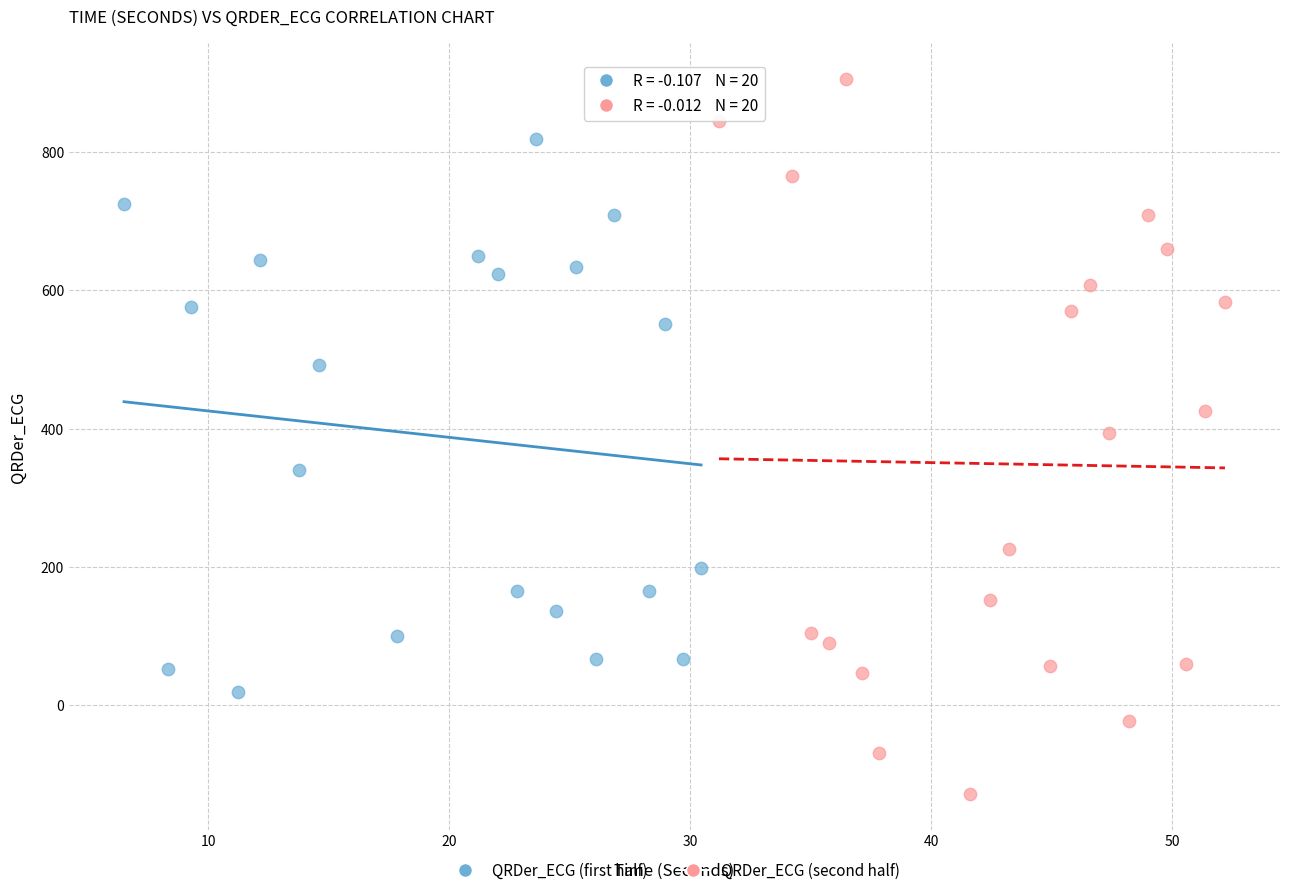

Which series has the largest Y range (max minus min)?

QRDer_ECG (second half)